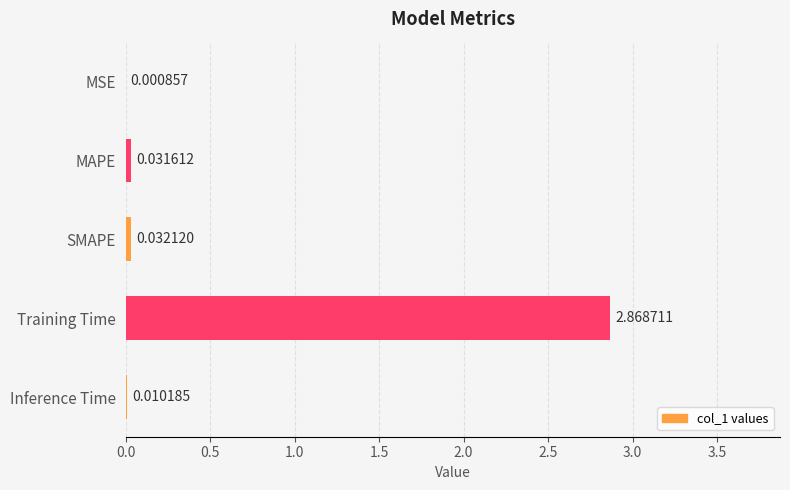

Which label corresponds to the largest value in the chart?

Training Time